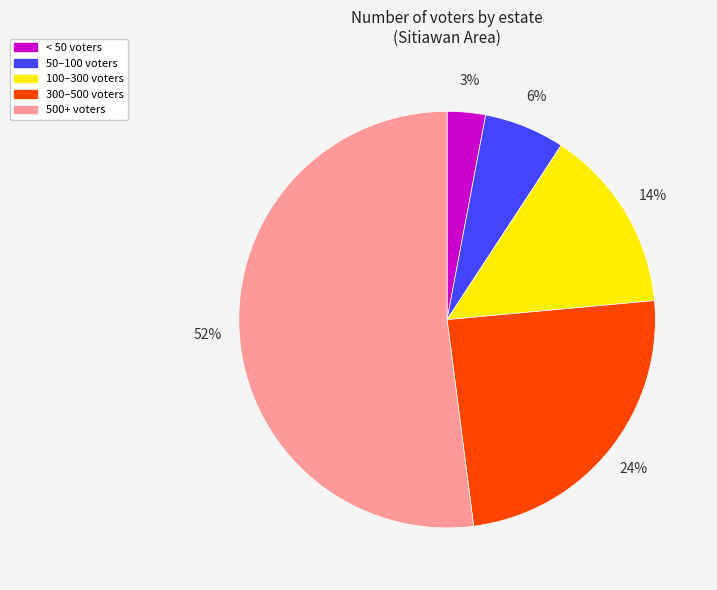

To the nearest percent, what is the average slice percentage?

20%